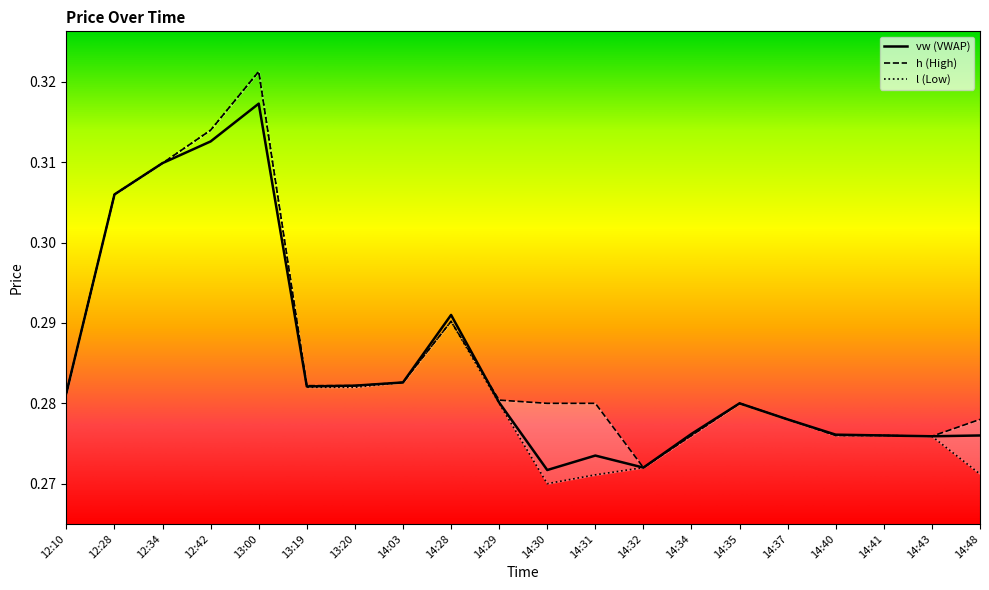

What value does the vw series have at 14:31?

0.3